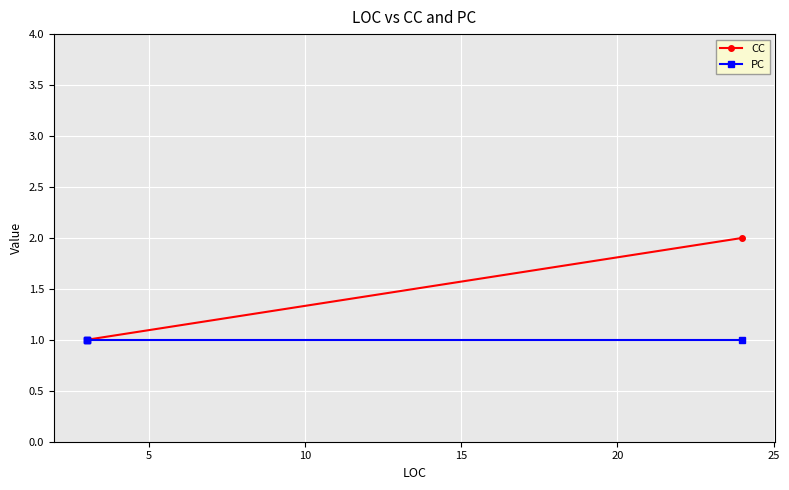

How many data points does each series have?

4